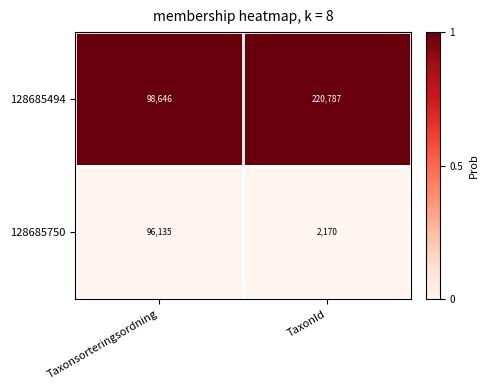

Is it true that 128685494 equals 59097 at Taxonsorteringsordning?

False